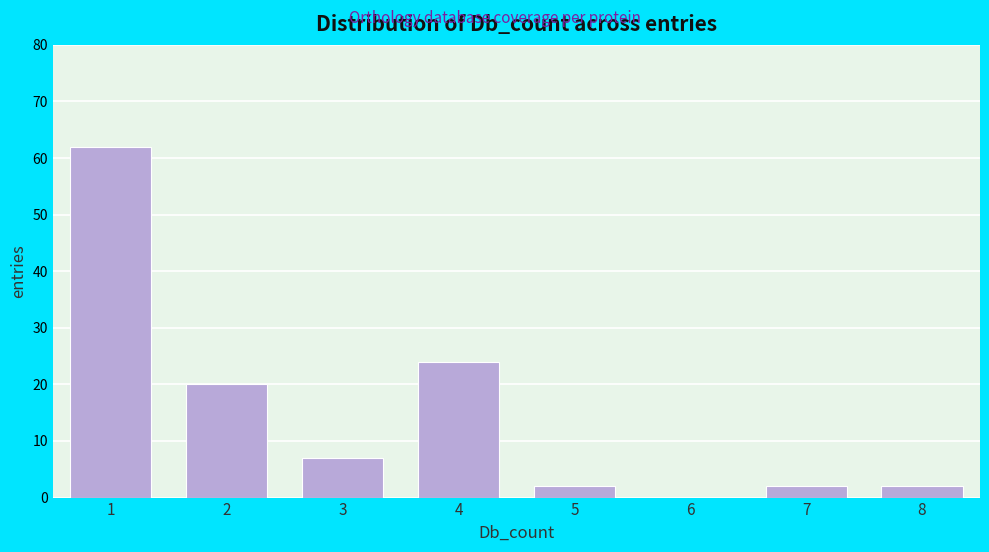

Reading left to right, extract all data points from this chart.

1=62	2=20	3=7	4=24	5=2	6=0	7=2	8=2